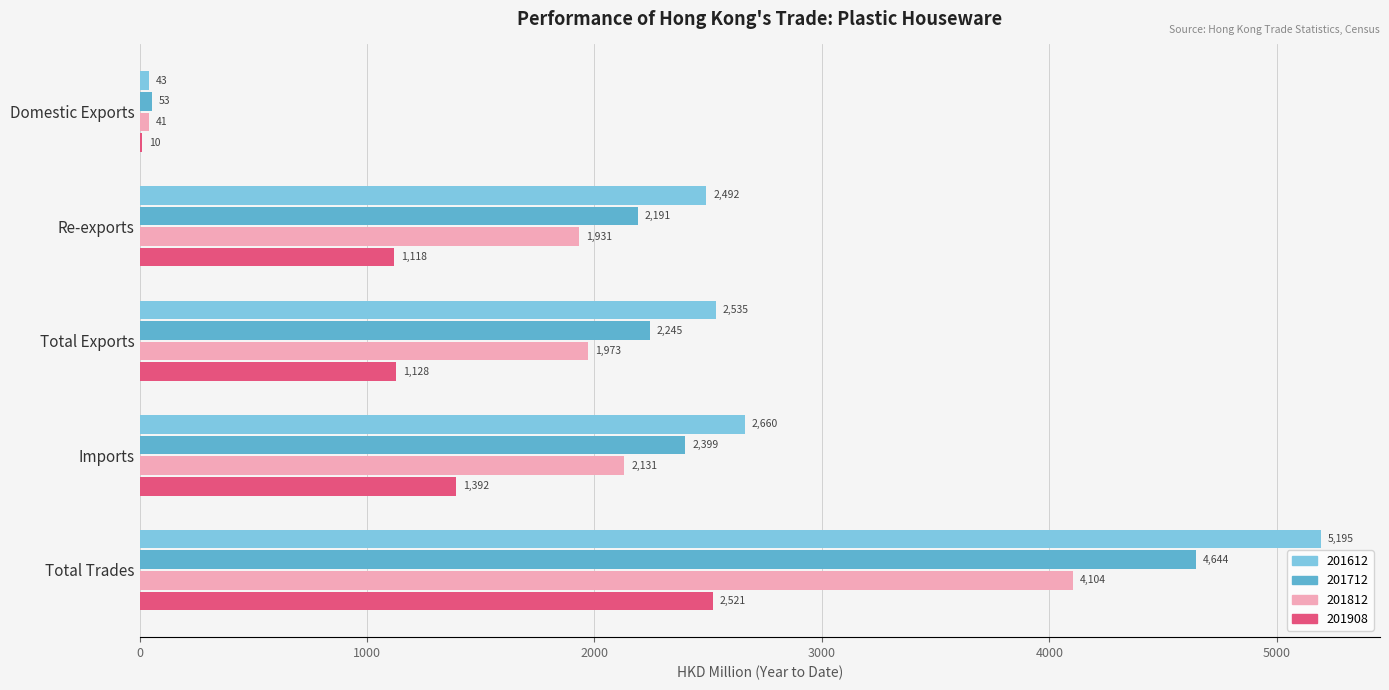

At which label is 201712 closest to 2348?

Imports